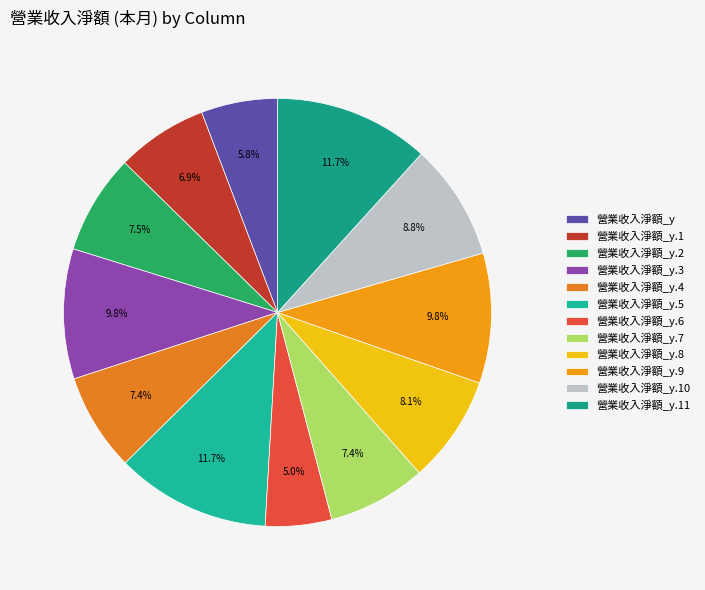

The 營業收入淨額_y.5 slice represents 19% of the pie. True or false?

False